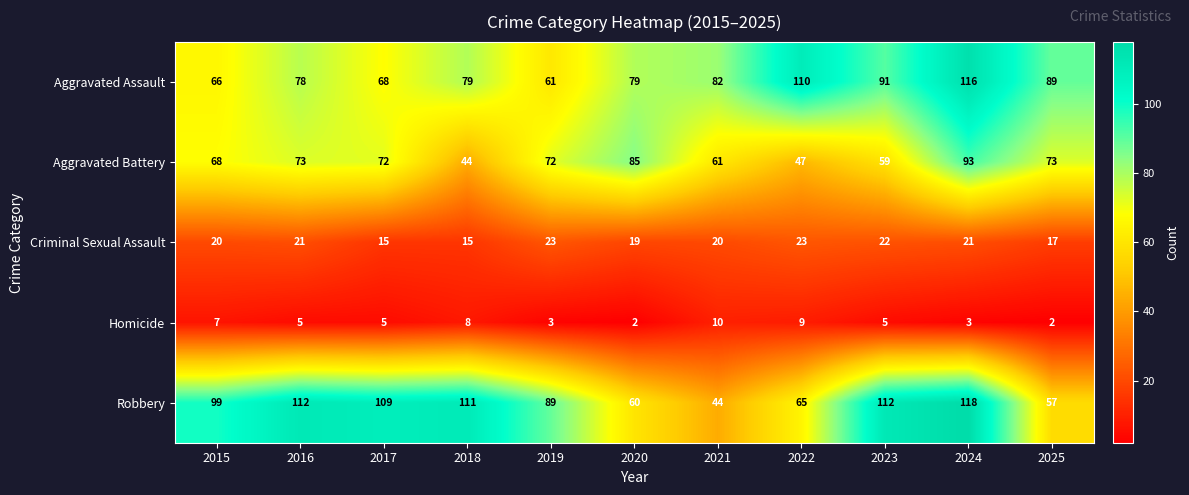

Rank the series at 2019 from lowest to highest value.

Homicide, Criminal Sexual Assault, Aggravated Assault, Aggravated Battery, Robbery